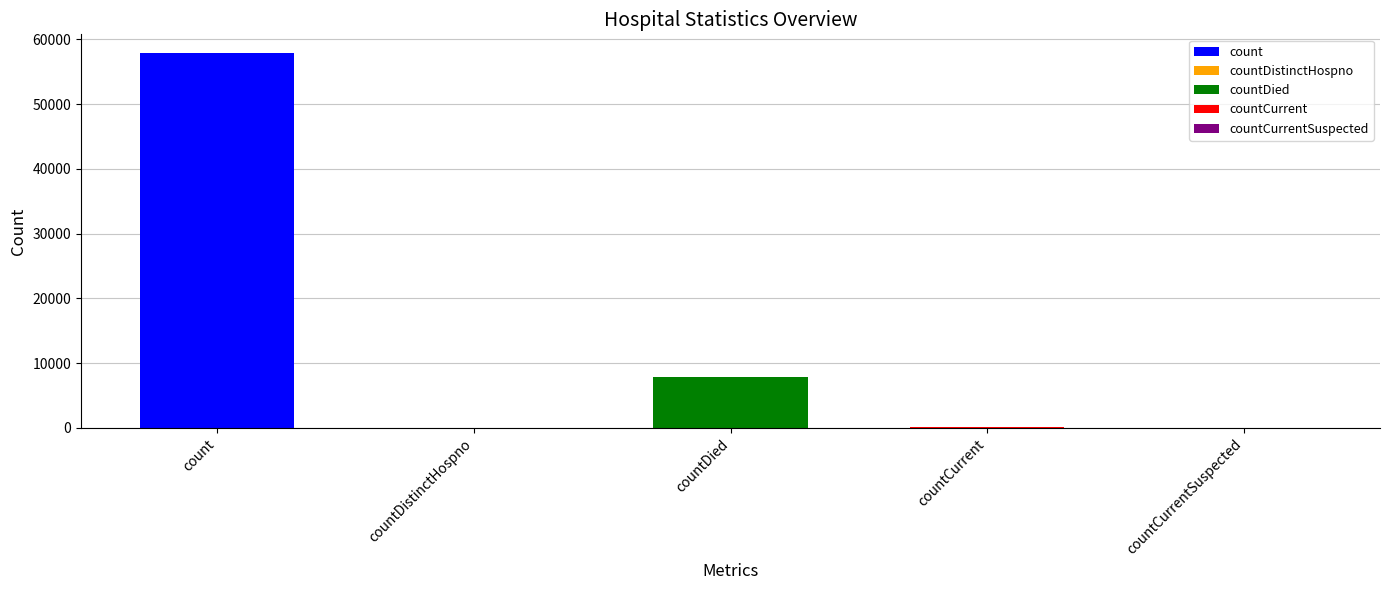

What is the change in value from count to countDistinctHospno?

-57889